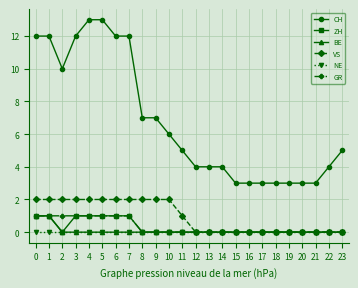

Read the CH value at 14, to the nearest 5.

5